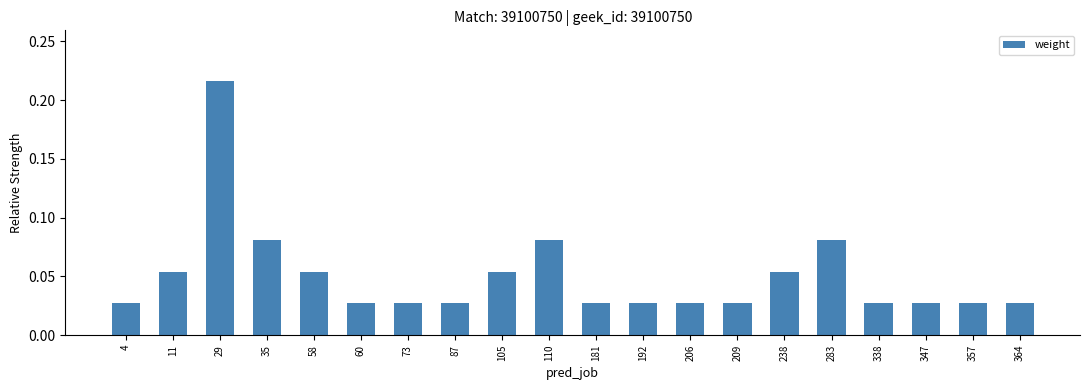

How many values are between 0 and 1?

20